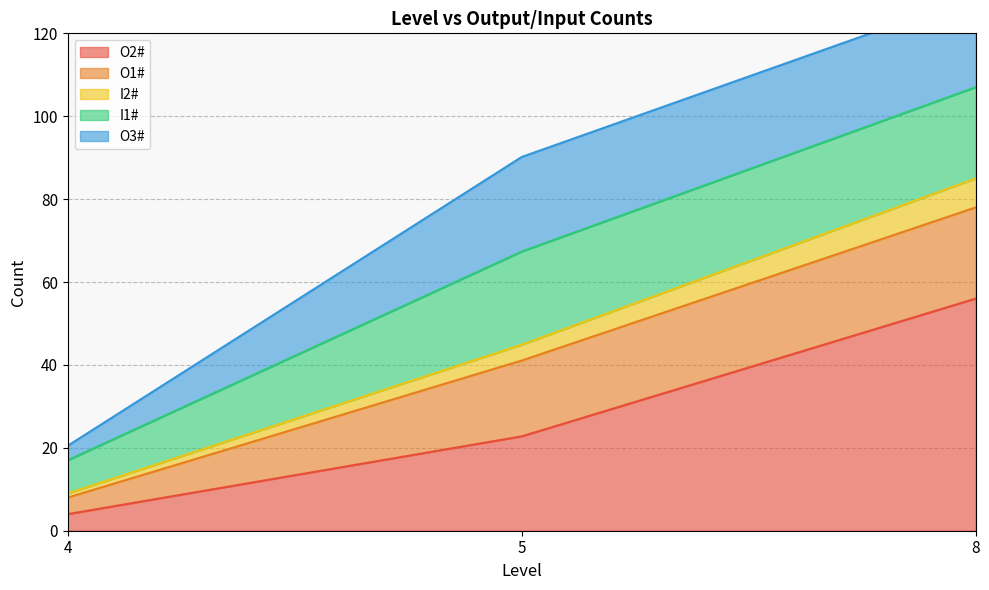

What are all the series names shown in the legend?

O2#, O1#, I2#, I1#, O3#